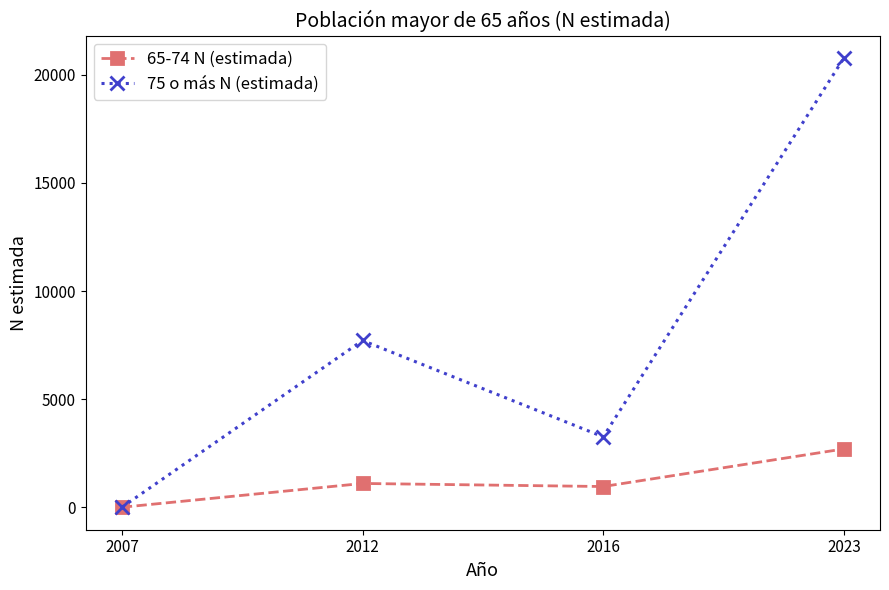

The 75 o más N (estimada) series shows 0 at 2007. True or false?

True